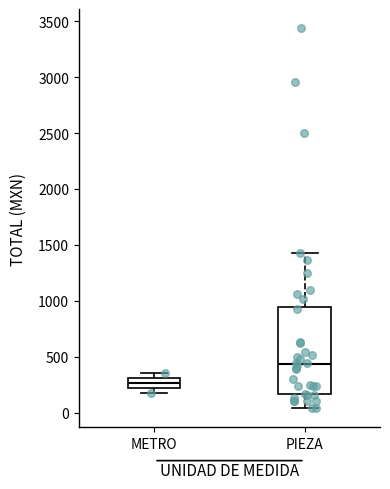

Where does the upper whisker of the box for PIEZA end on the y-axis? The values are not printed on the chart, so give them approximately, as read against the axis.

1450